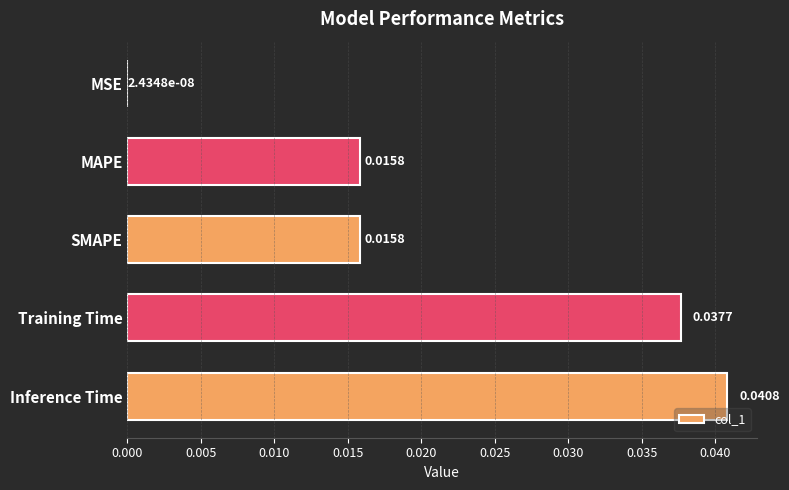

Between Training Time and MAPE, which is larger?

Training Time